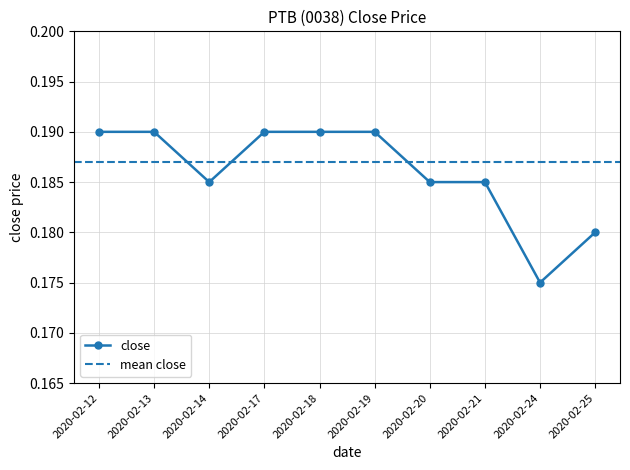

Count the number of categories in the chart.

10